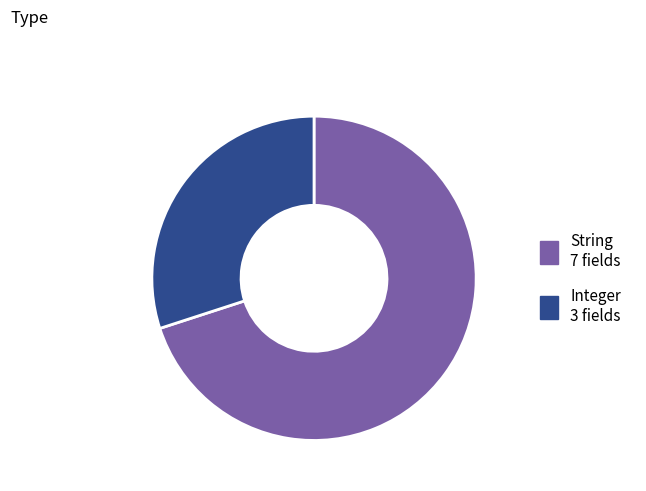

Does any single category account for the majority?

Yes